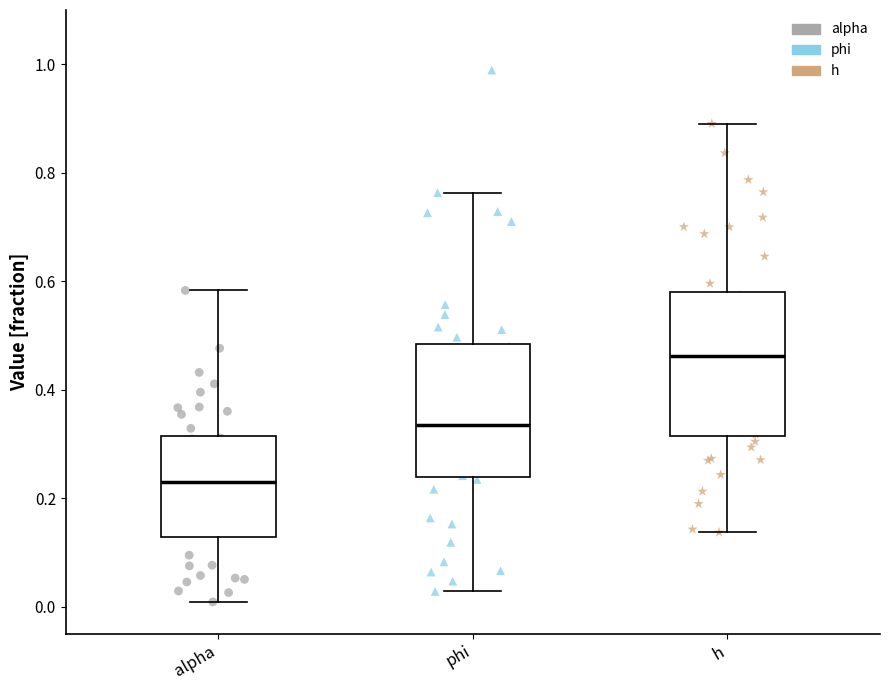

Reading left to right, read every box against the y-axis: the position of its median line, the range the box covers, and the ends of its whiskers. The values are not printed on the chart, so give them approximately, as read against the axis.

alpha: median 0.24, box 0.12 to 0.32, whiskers 0.00 to 0.58
phi: median 0.34, box 0.24 to 0.48, whiskers 0.02 to 0.76
h: median 0.46, box 0.32 to 0.58, whiskers 0.14 to 0.90